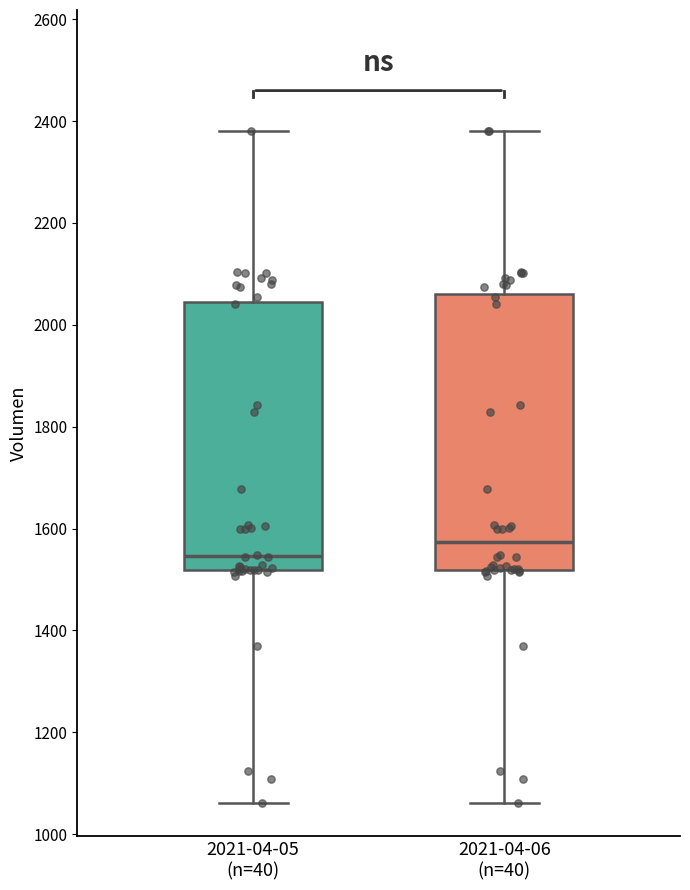

Reading left to right, read every box against the y-axis: the position of its median line, the range the box covers, and the ends of its whiskers. The values are not printed on the chart, so give them approximately, as read against the axis.

2021-04-05 (n=40): median 1540, box 1520 to 2040, whiskers 1060 to 2380
2021-04-06 (n=40): median 1580, box 1520 to 2060, whiskers 1060 to 2380